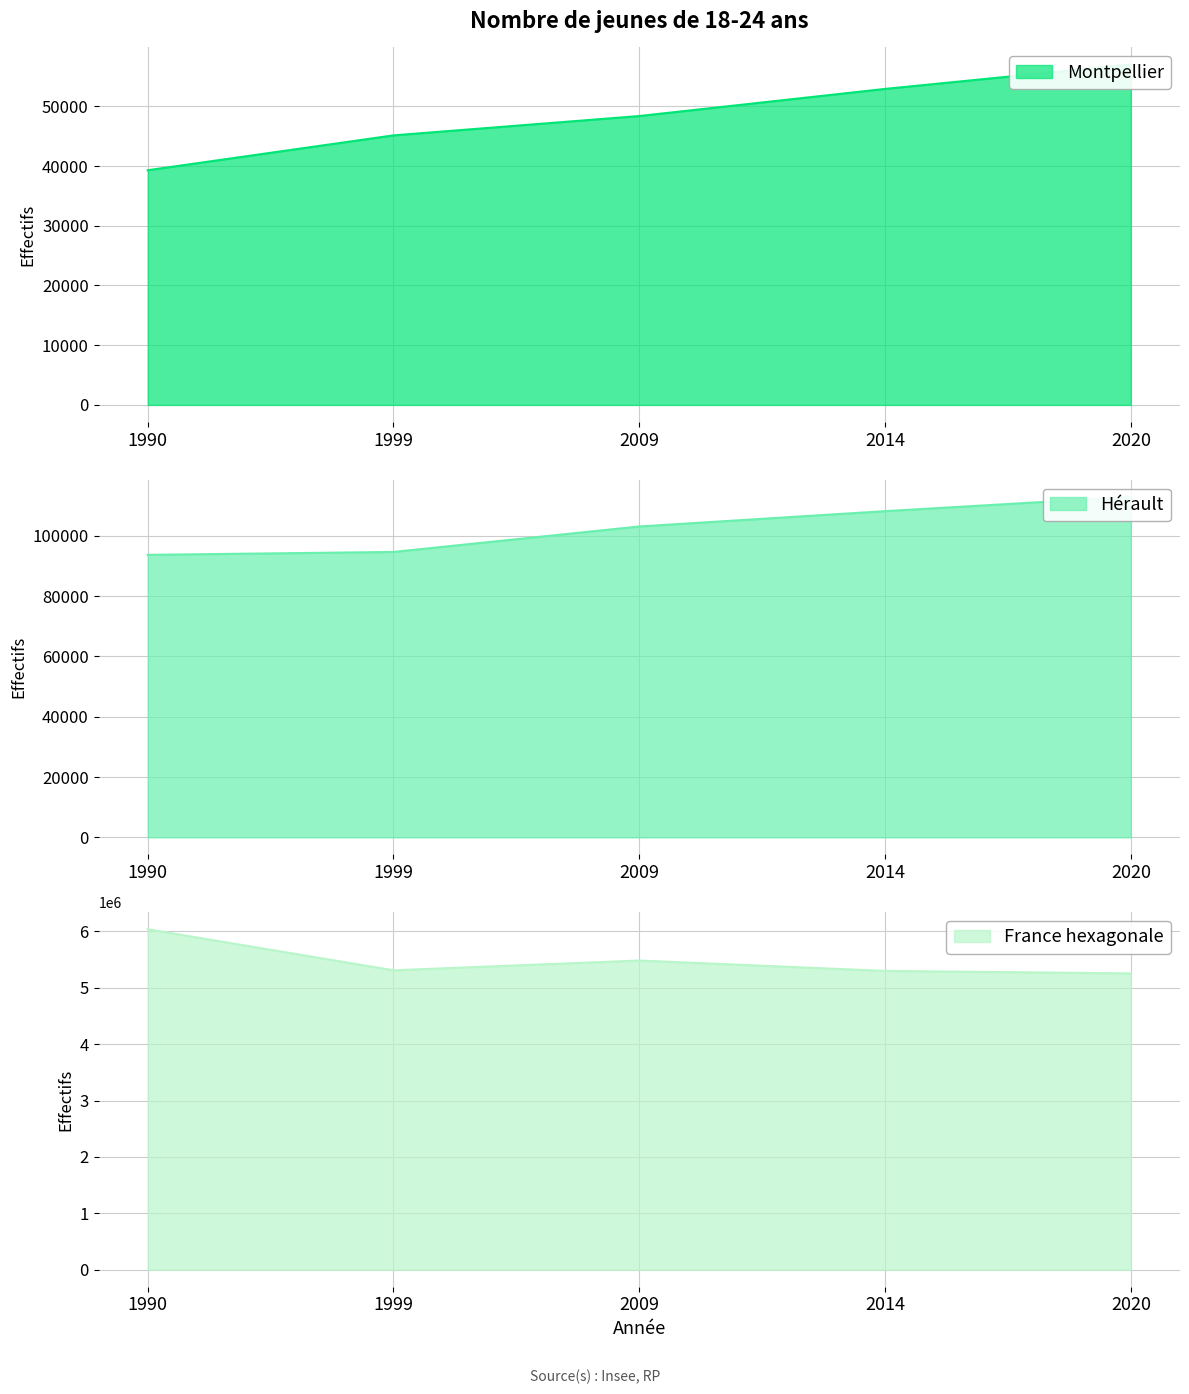

Rank the categories by Hérault value from highest to lowest.

2020, 2014, 2009, 1999, 1990